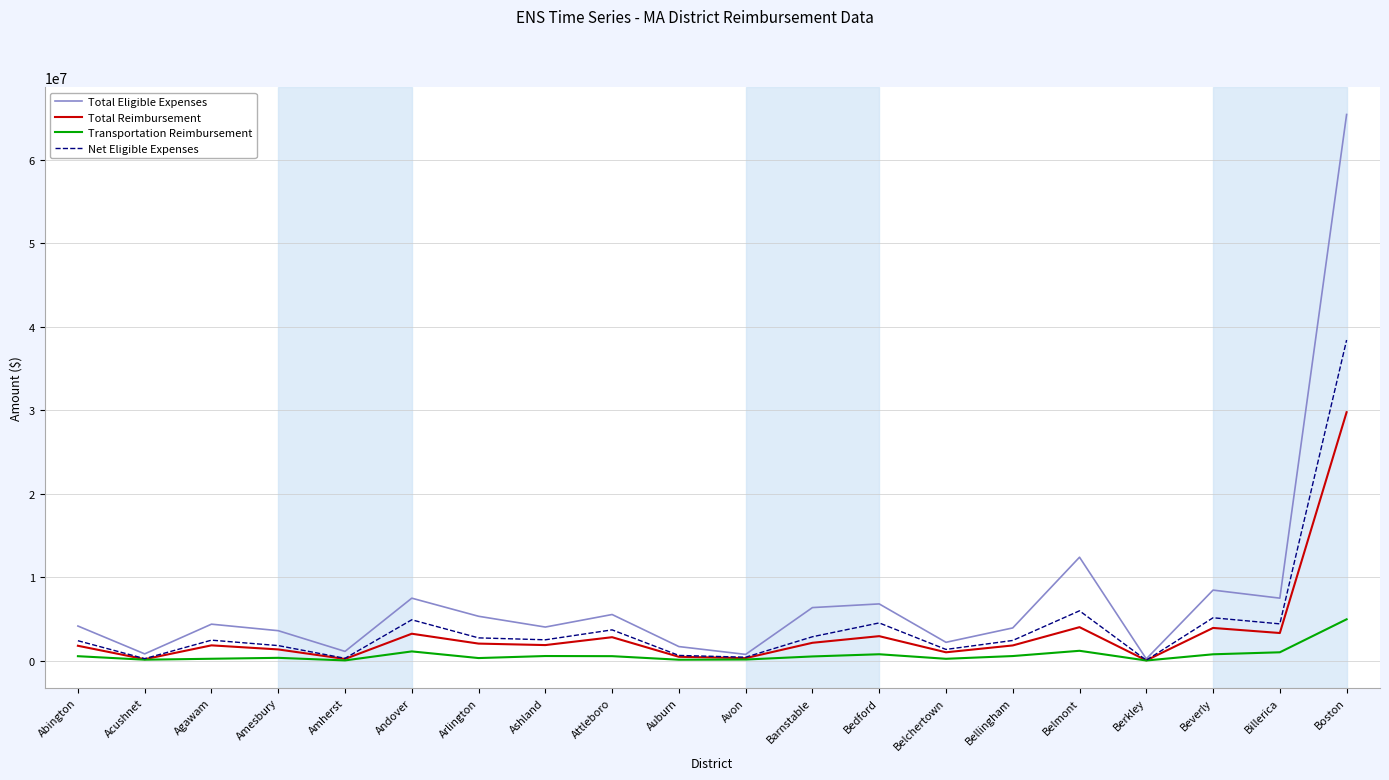

List the series in order of their peak value, highest first.

Total Eligible Expenses, Net Eligible Expenses, Total Reimbursement, Transportation Reimbursement